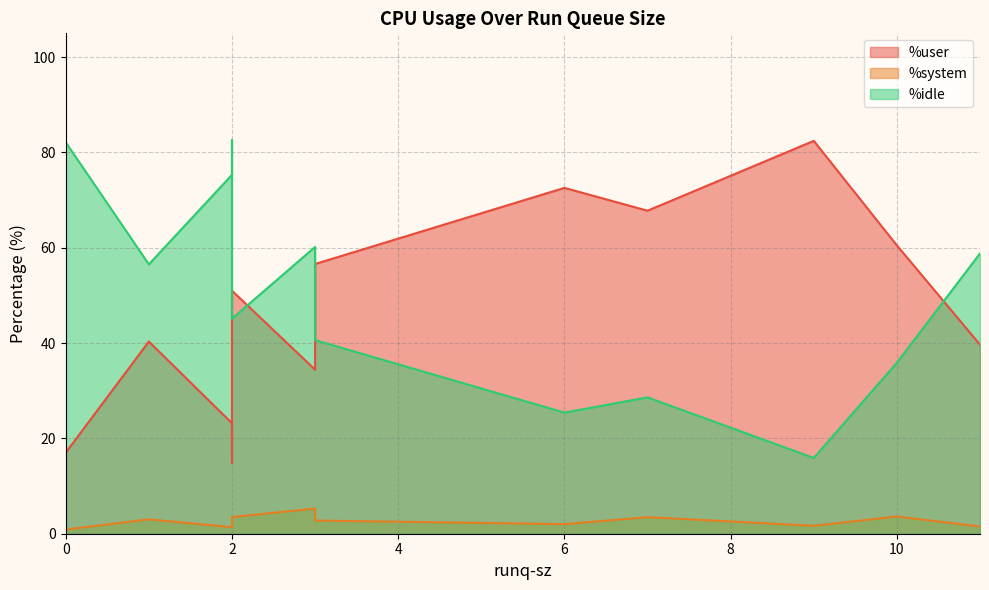

What is the lowest value of the %system series?

0.9